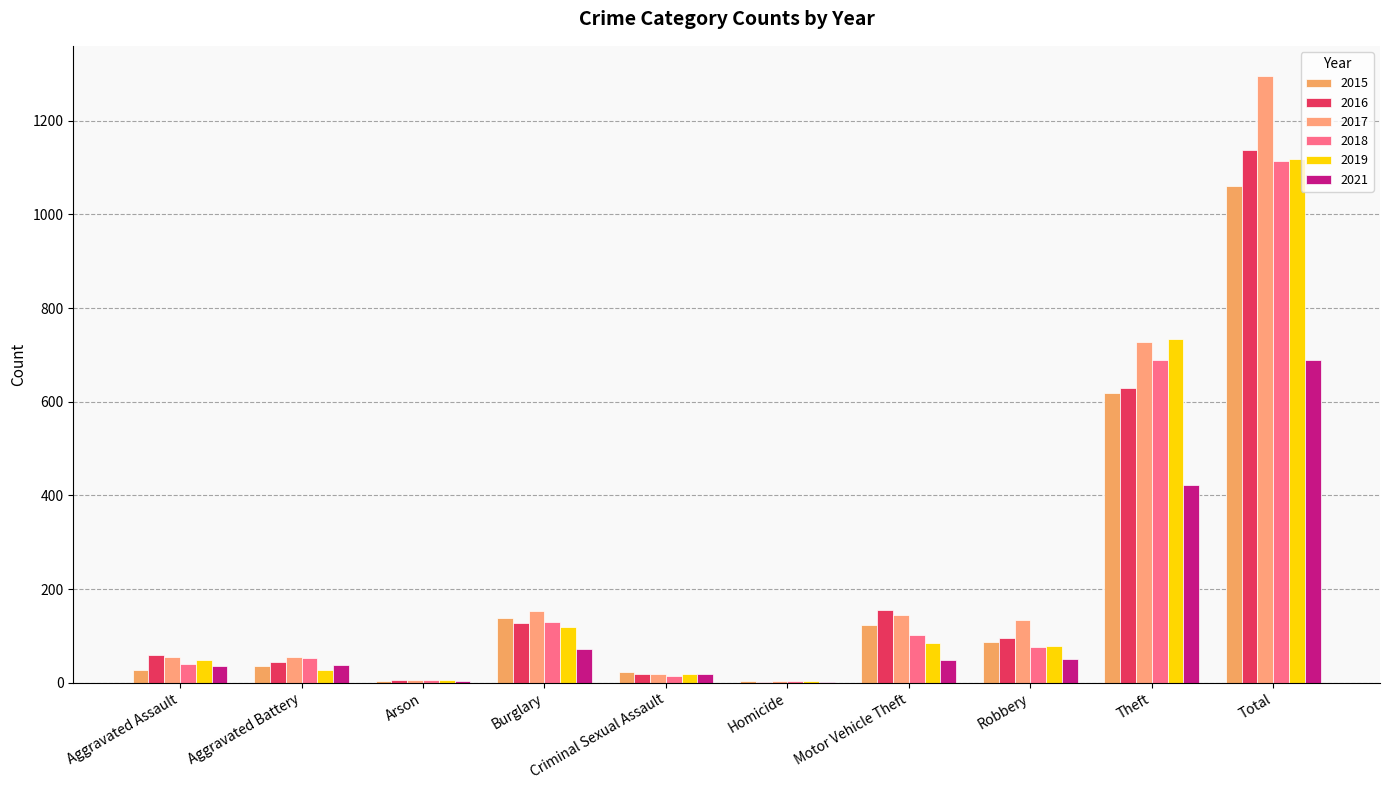

The value of 2019 at Theft is 349. True or false?

False